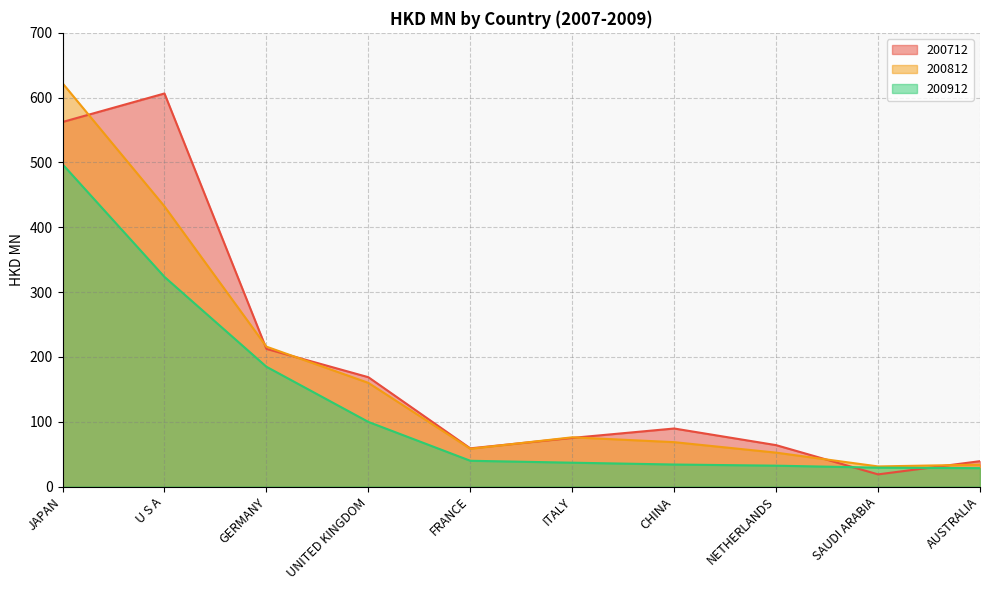

What is the difference between the 200812 values at U S A and NETHERLANDS?

379.9